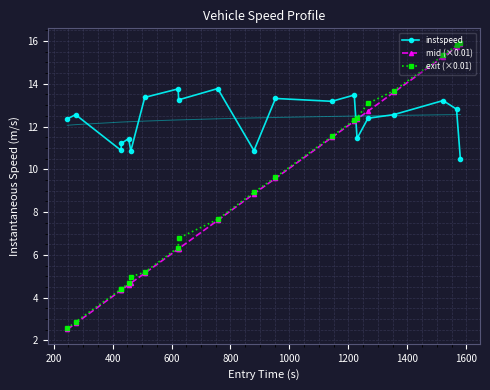

Rank the series by their maximum value, from lowest to highest.

instspeed, mid (×0.01), exit (×0.01)